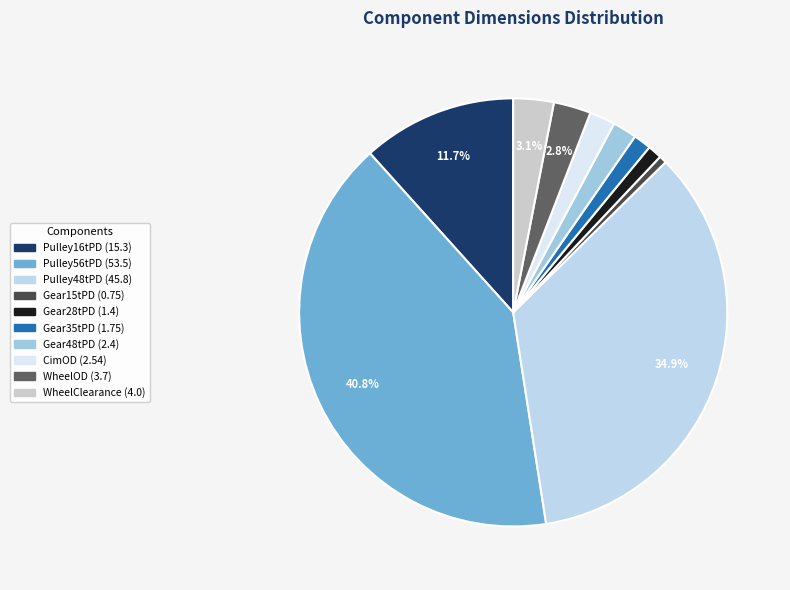

To the nearest percent, what percentage of the pie is WheelOD?

3%